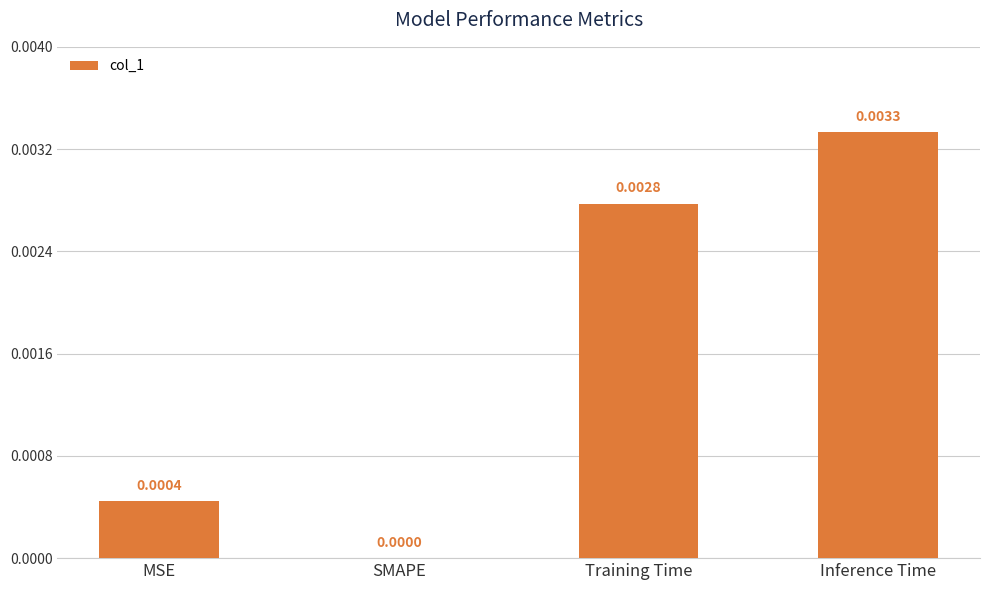

Are the bars horizontal?

No